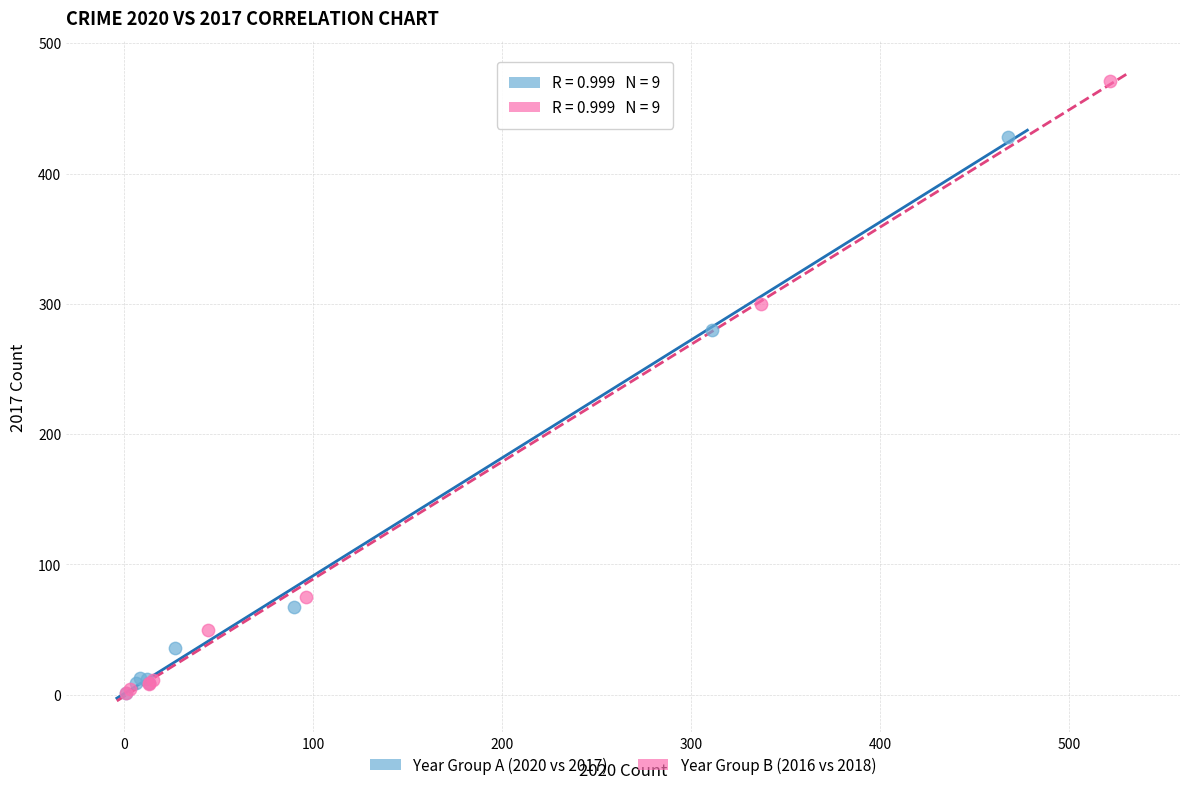

What are all the series names shown in the legend?

Year Group A (2020 vs 2017), Year Group B (2016 vs 2018)